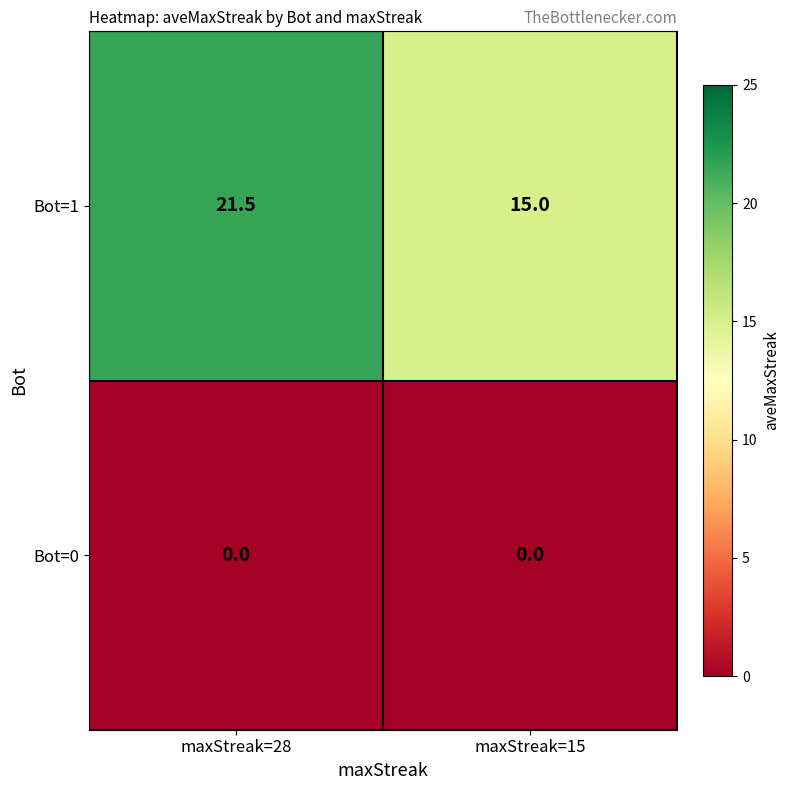

What is the difference between the maximum and minimum values in the Bot=1 series?

6.5